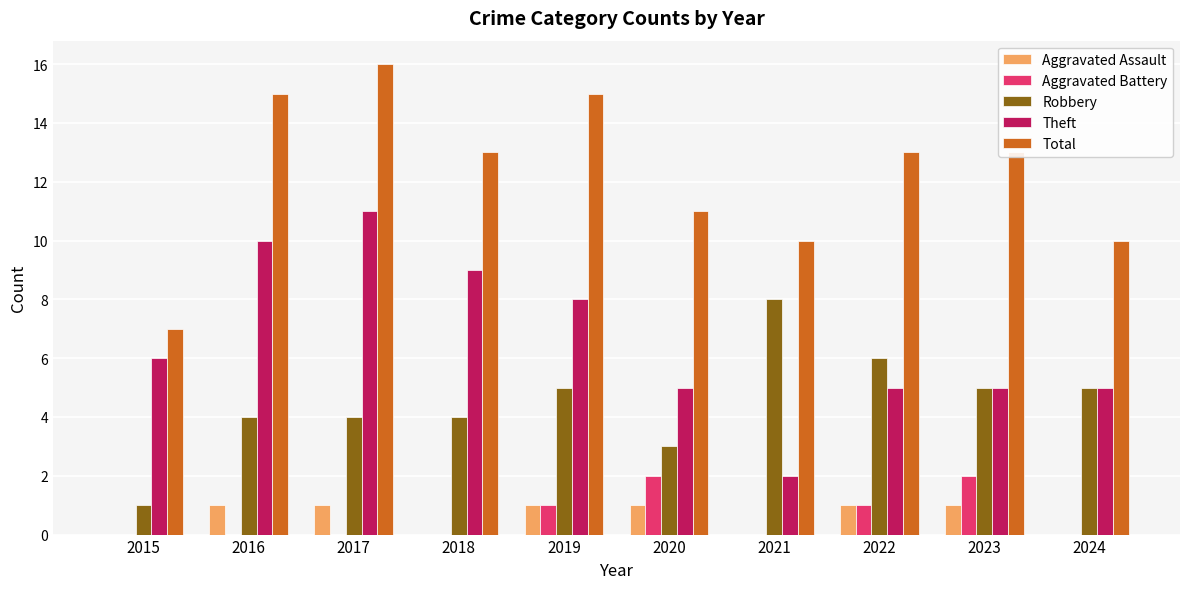

What is the sum of all Aggravated Battery values?

6